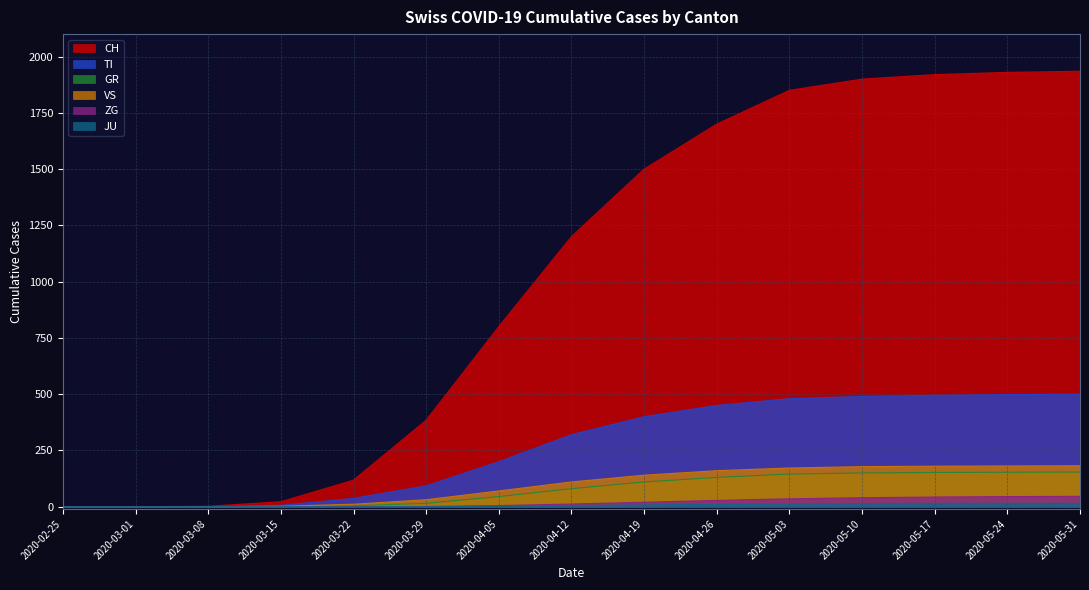

Is the value of GR at 2020-05-31 greater than the value of CH at 2020-05-24?

No